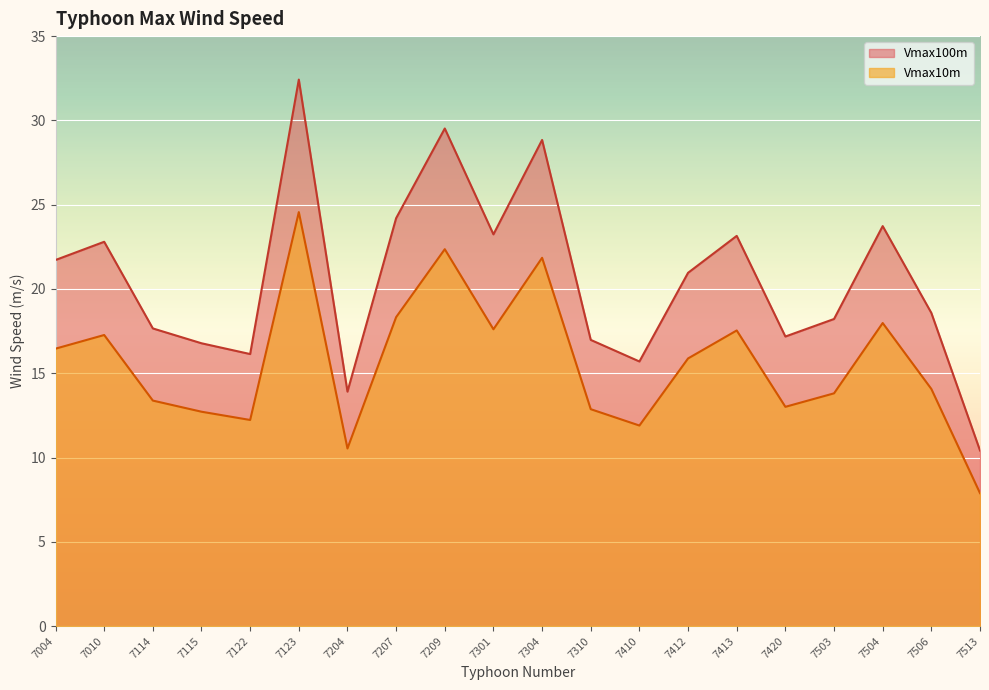

How many lines are shown in the chart?

2